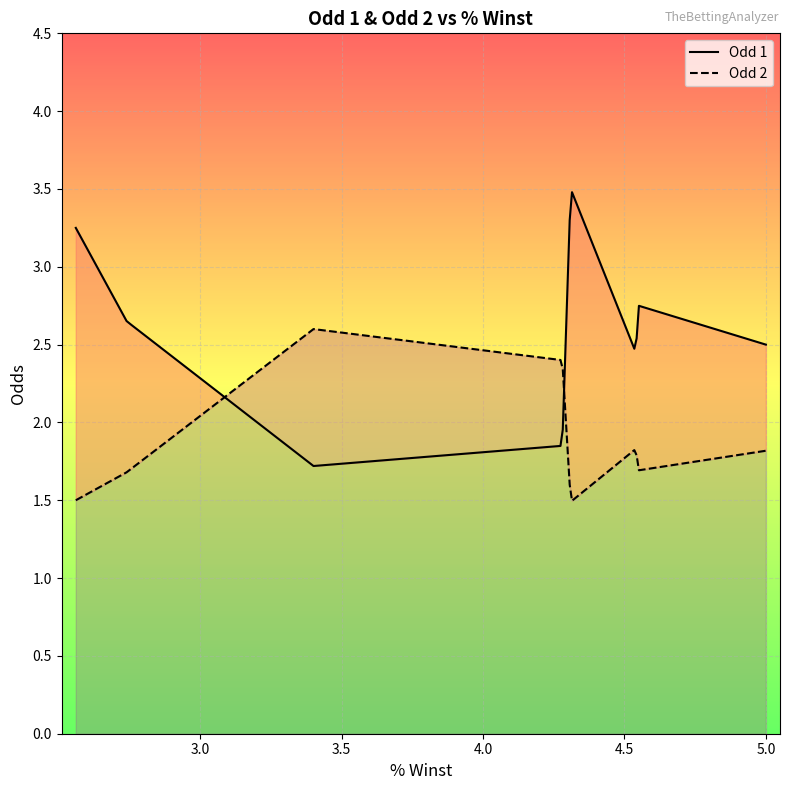

What are all the series names shown in the legend?

Odd 1, Odd 2